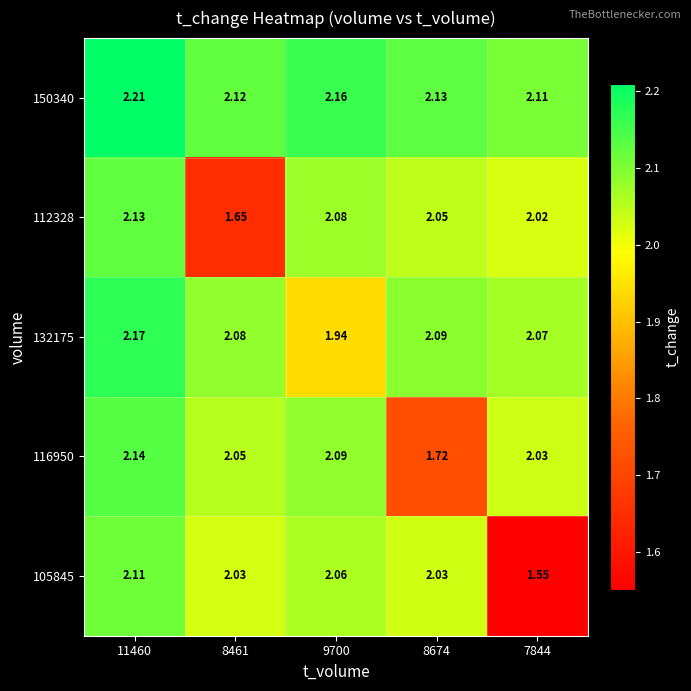

Is the value of 105845 at 8461 greater than the value of 132175 at 7844?

No